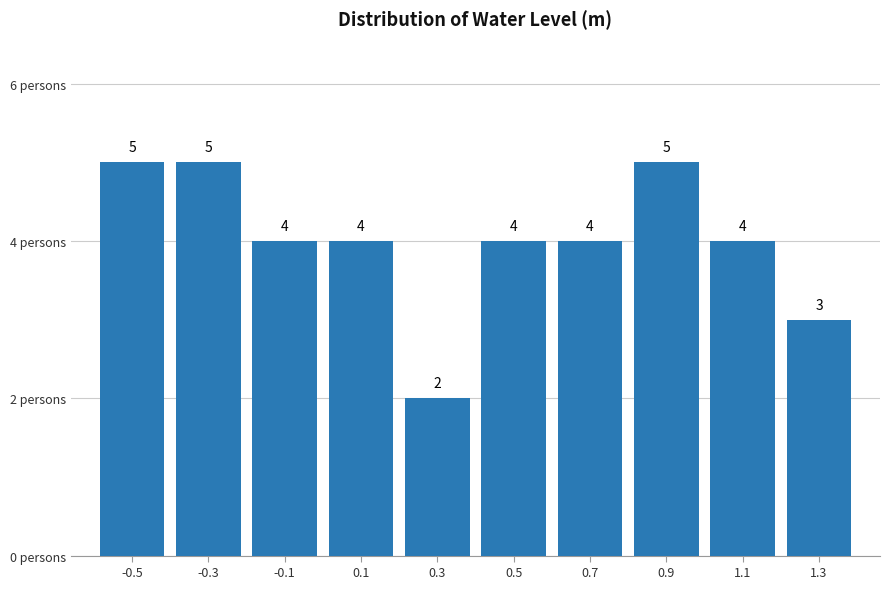

Reading left to right, list all the values displayed in this chart.

5	5	4	4	2	4	4	5	4	3